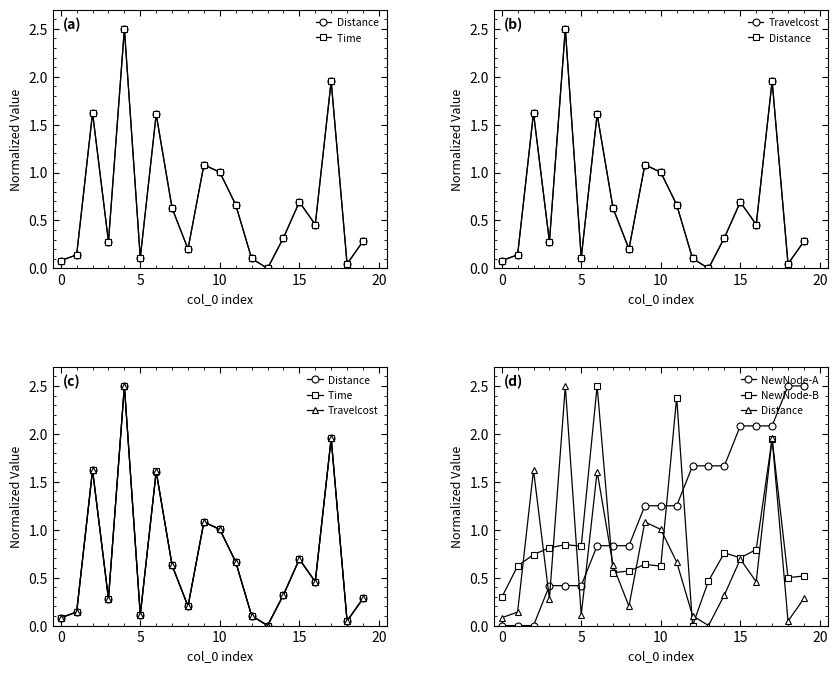

The value of Travelcost at 14 is 0.3. True or false?

True